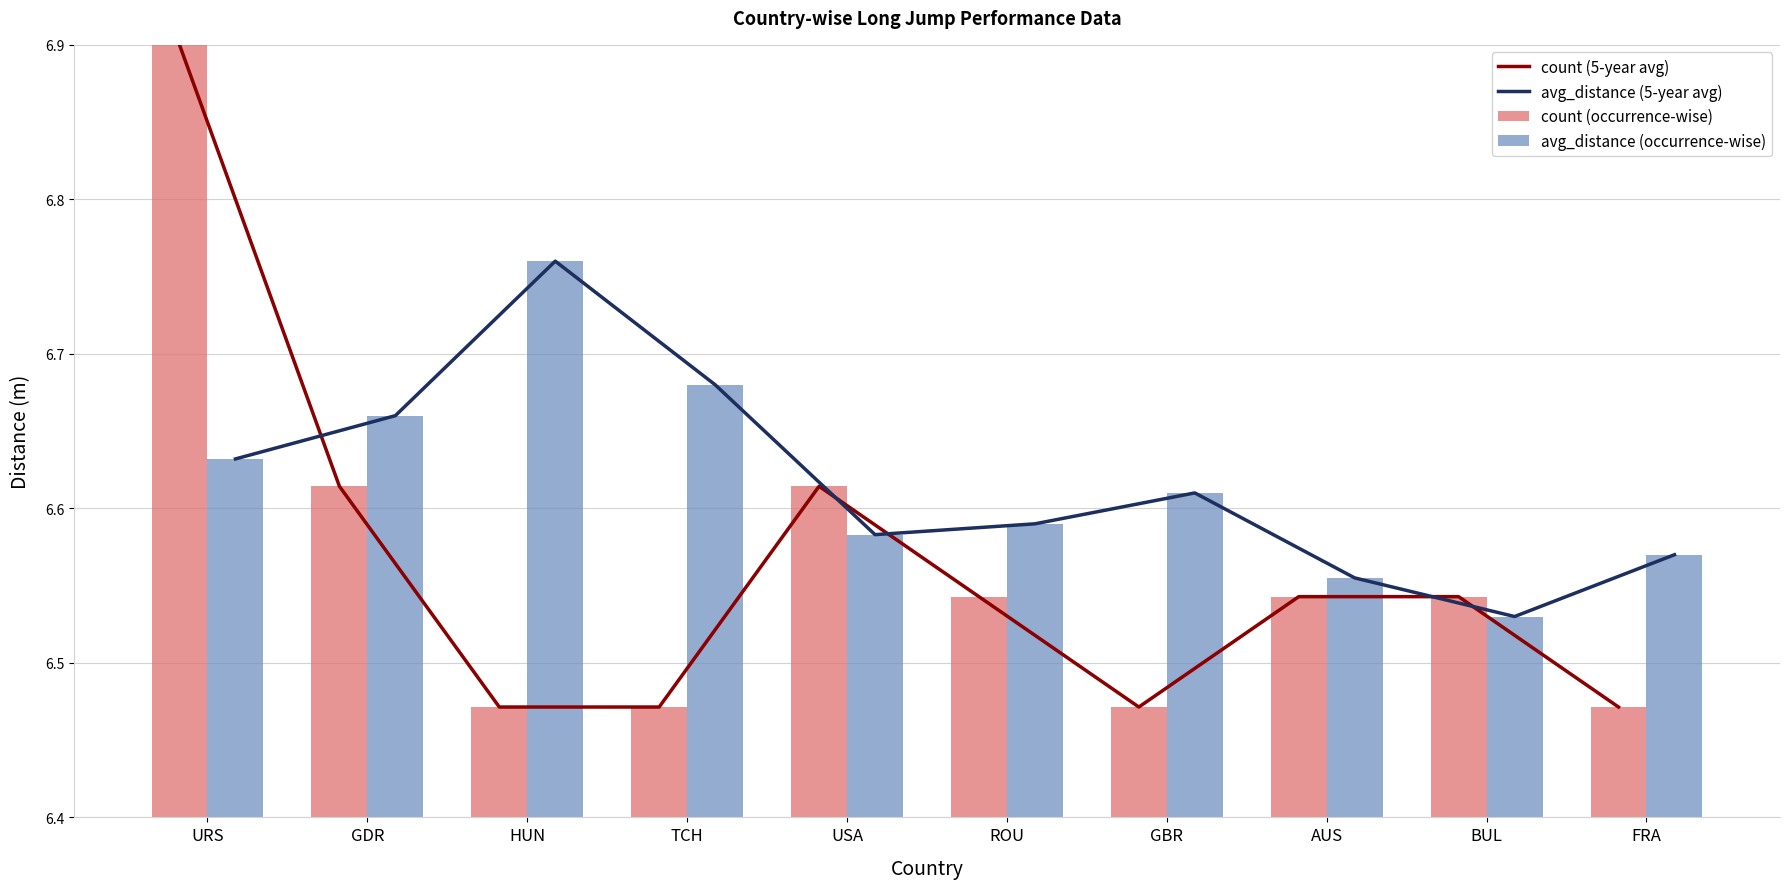

What value does the count (5-year avg) series have at BUL?

6.5